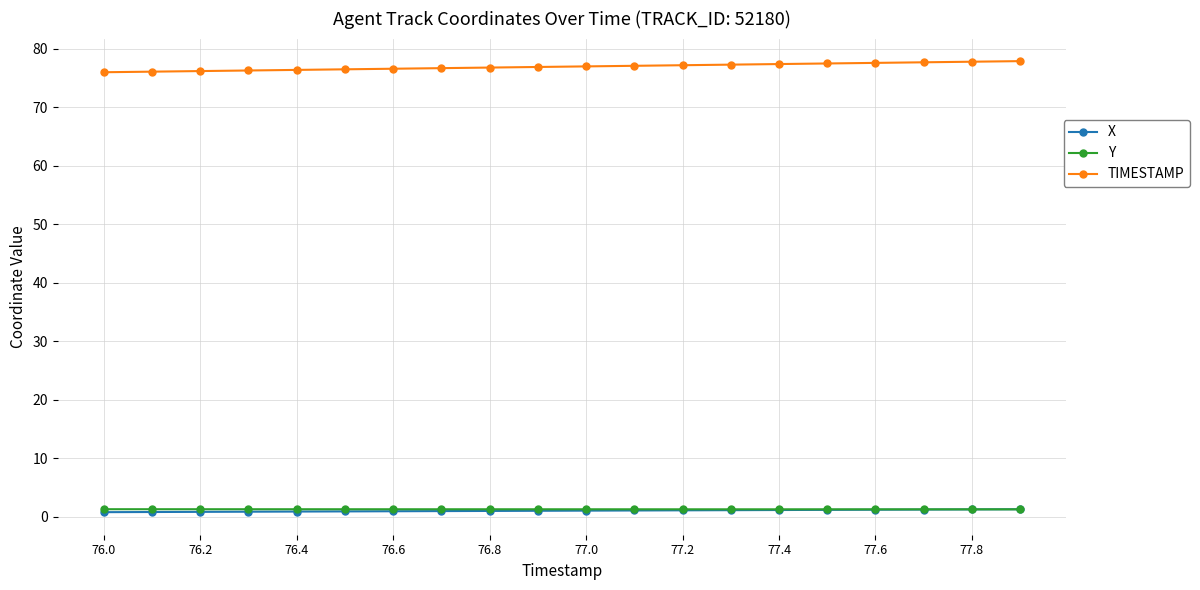

Which series has the largest total across all categories?

TIMESTAMP